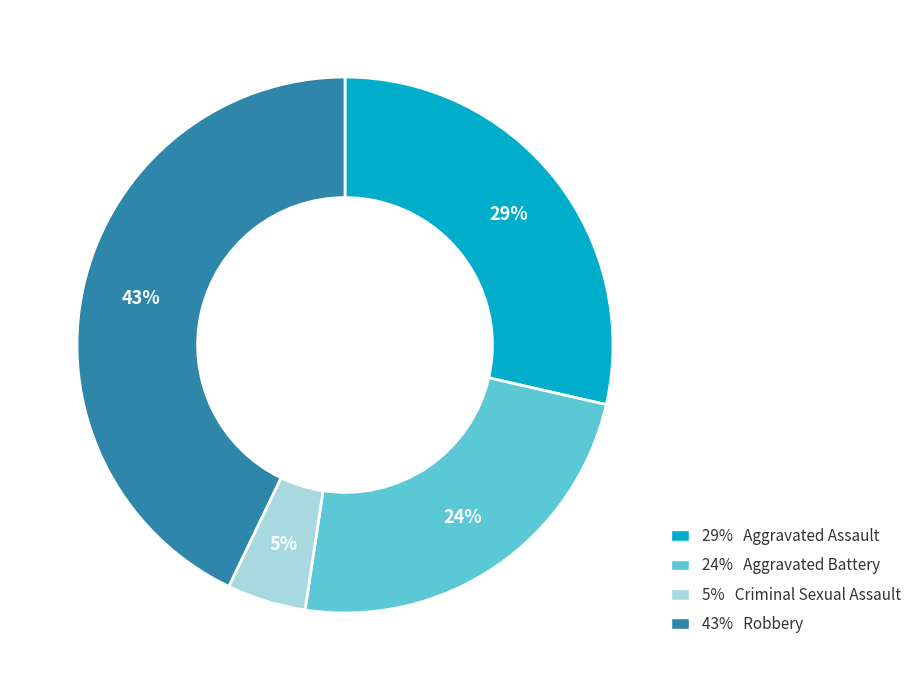

What percentage is the 5% Criminal Sexual Assault slice, to the nearest percent?

5%